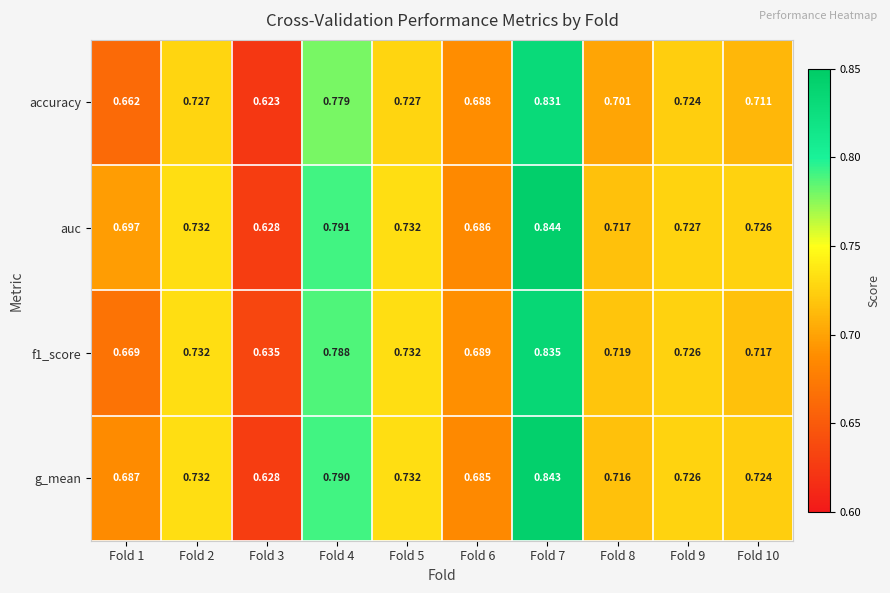

Is the value of auc at Fold 8 greater than the value of f1_score at Fold 2?

No